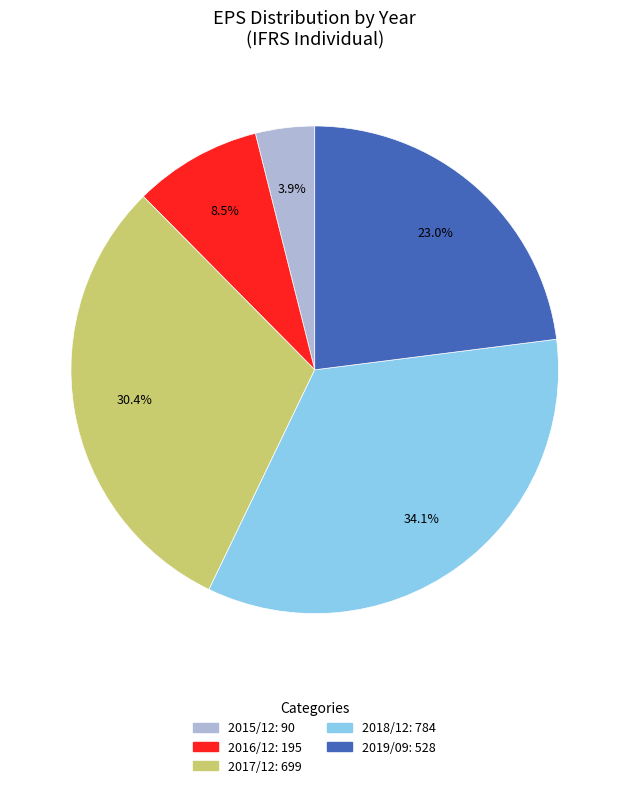

How many slices are in this pie chart?

5